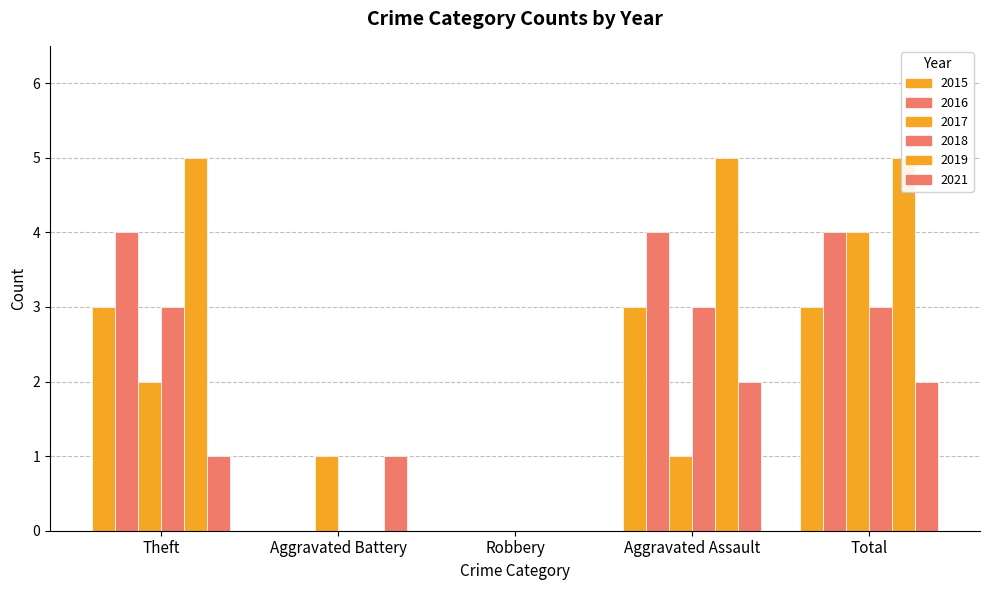

What is the difference between the highest and lowest values at Aggravated Battery?

1